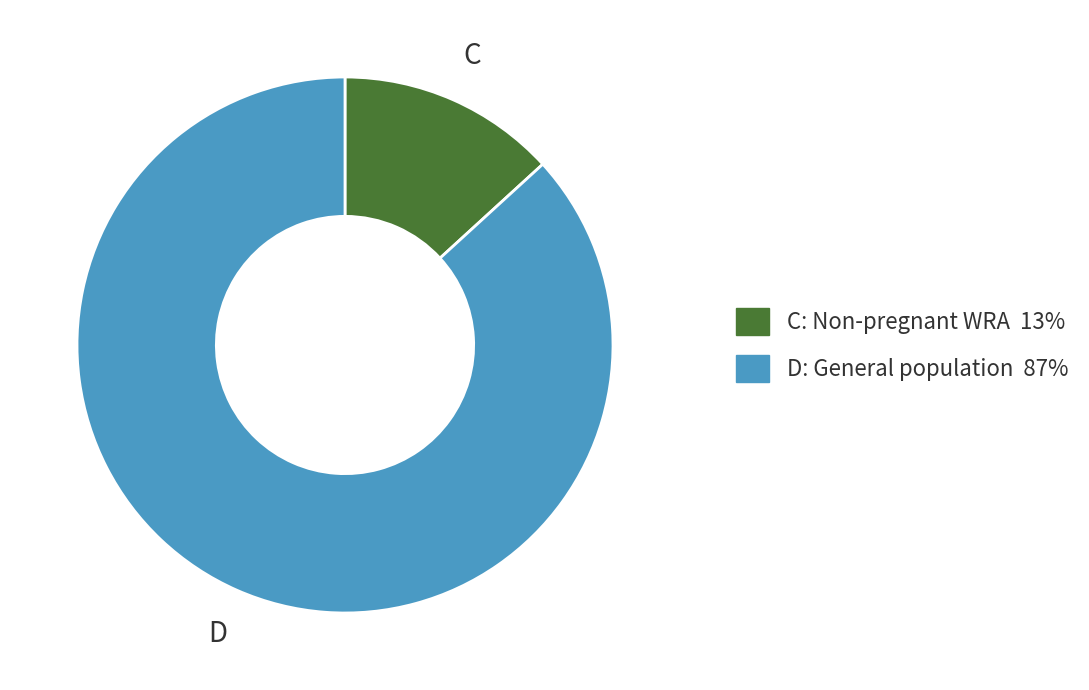

Does any single category account for the majority?

Yes